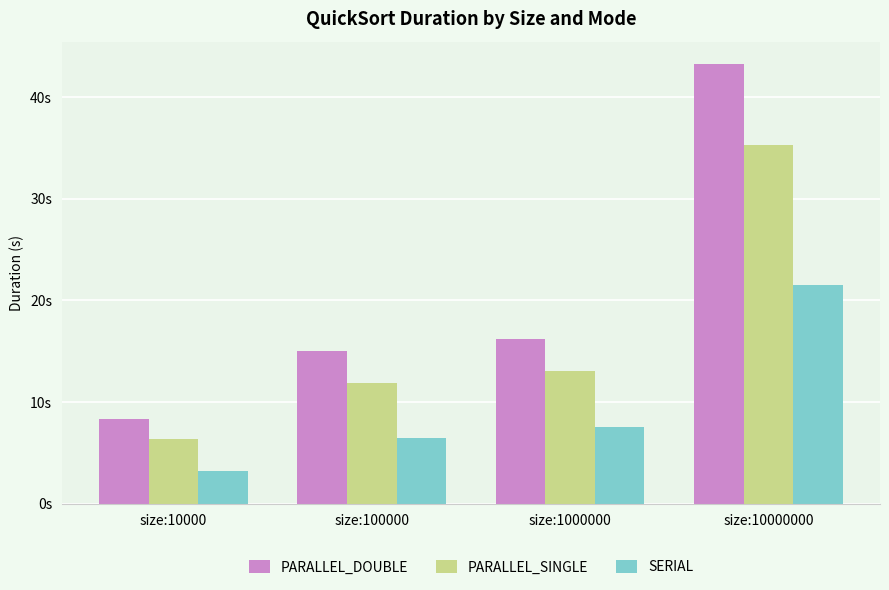

At which label does PARALLEL_DOUBLE first exceed 16?

size:1000000